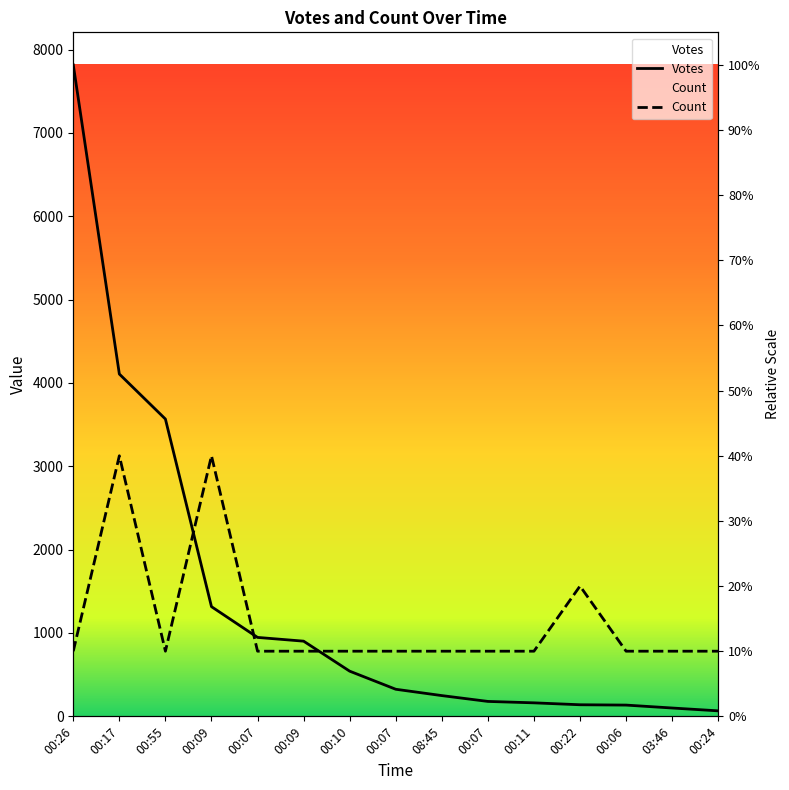

True or false: Count has a value of 251.3 at 00:07.

False